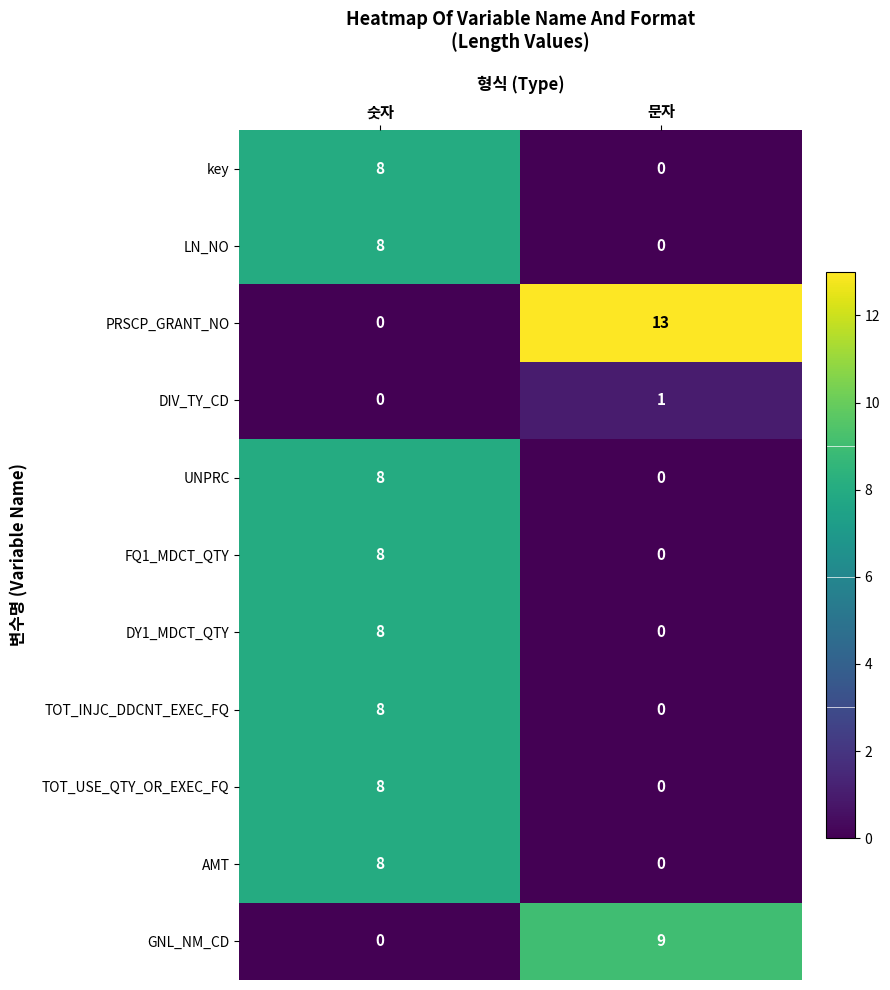

What is the total value across all series at 숫자?

64